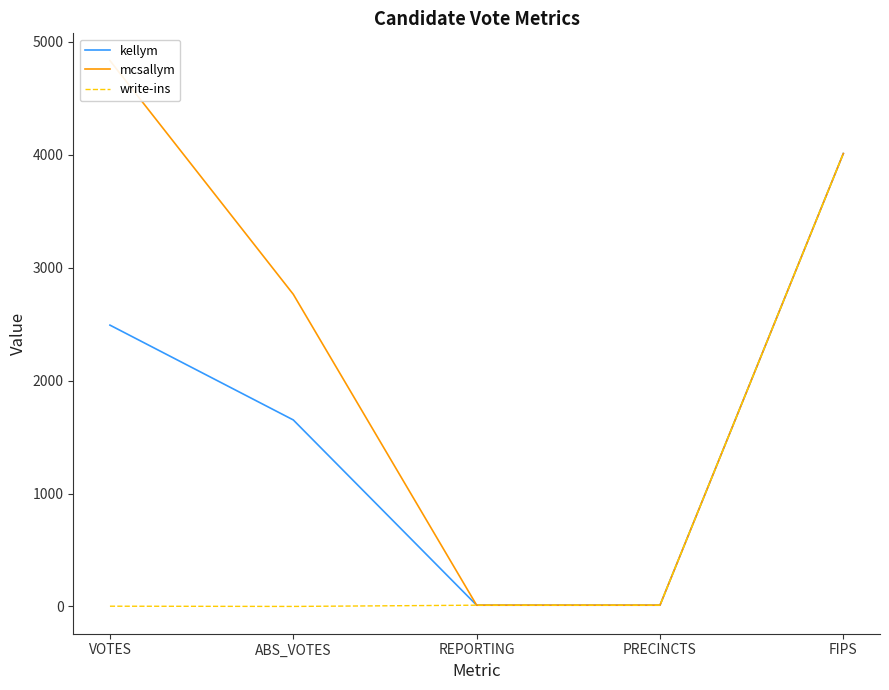

Reading left to right, what are all the values shown in this chart?

kellym: VOTES=2492	ABS_VOTES=1652	REPORTING=11	PRECINCTS=11	FIPS=4012
mcsallym: VOTES=4835	ABS_VOTES=2765	REPORTING=11	PRECINCTS=11	FIPS=4012
write-ins: VOTES=2	ABS_VOTES=0	REPORTING=11	PRECINCTS=11	FIPS=4012